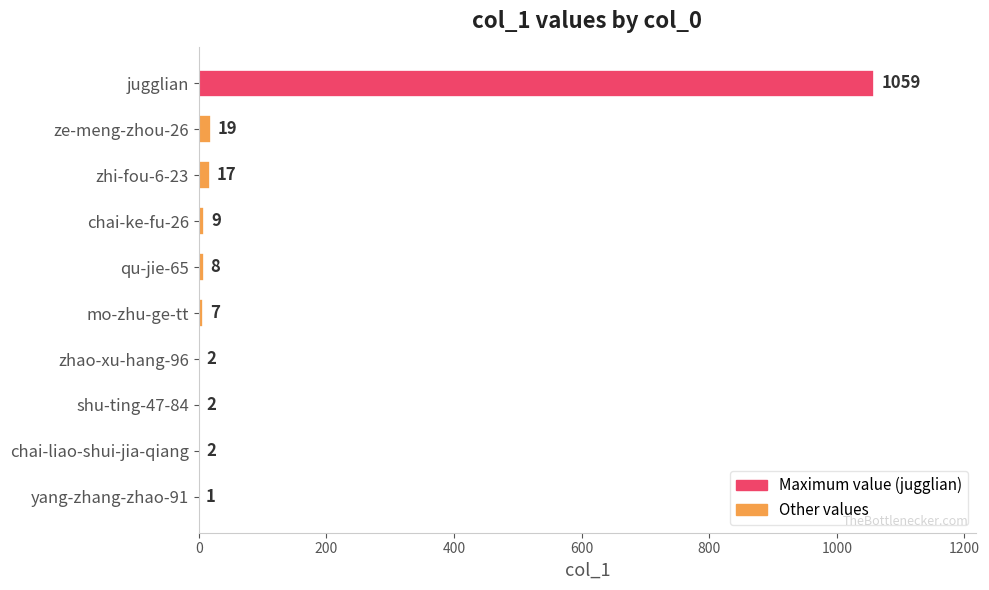

True or false: the data shows 1 at yang-zhang-zhao-91.

True